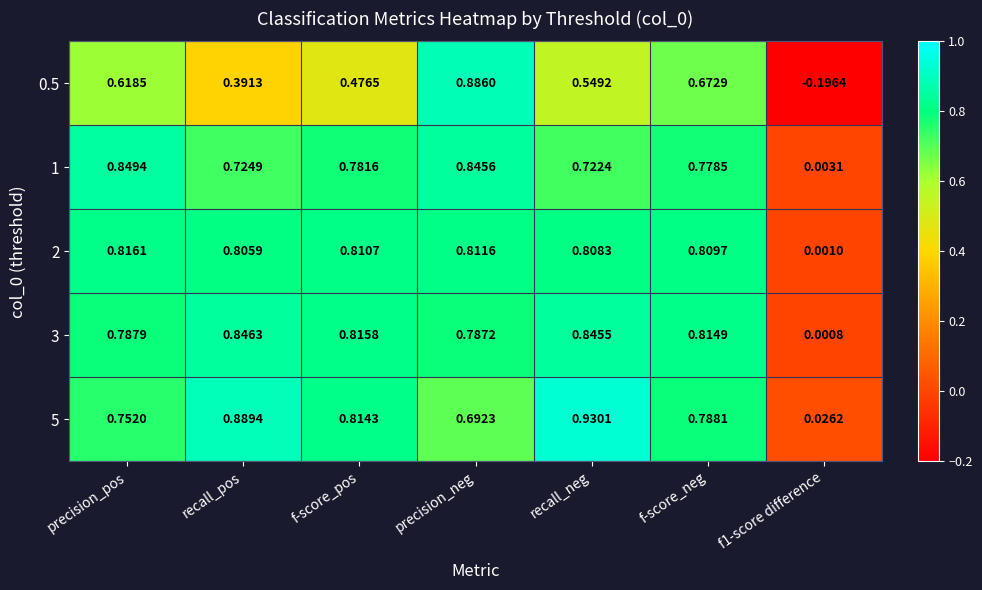

How many distinct data groups are displayed?

5